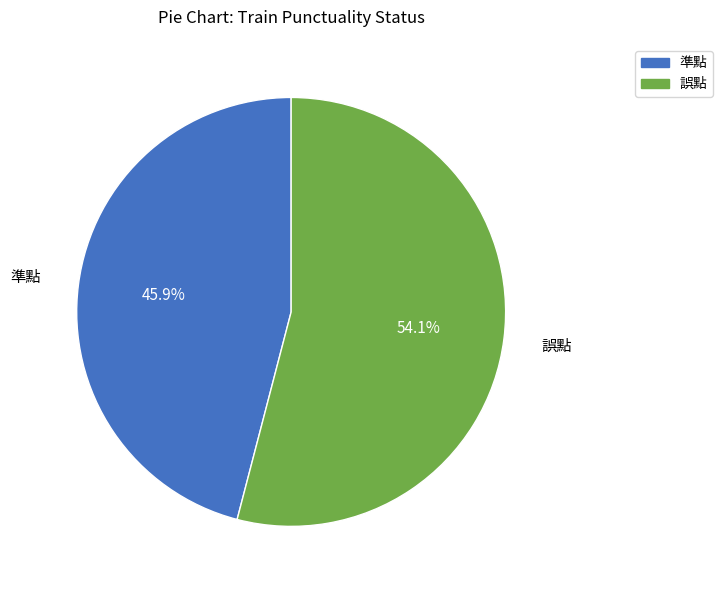

To the nearest percent, what portion does 誤點 represent?

54%